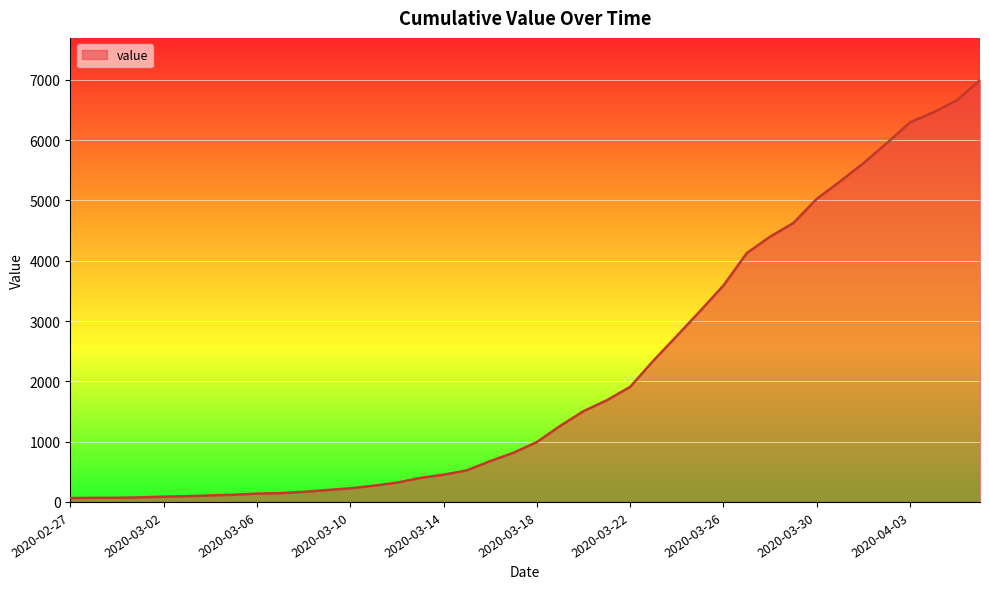

What is the average value?

2142